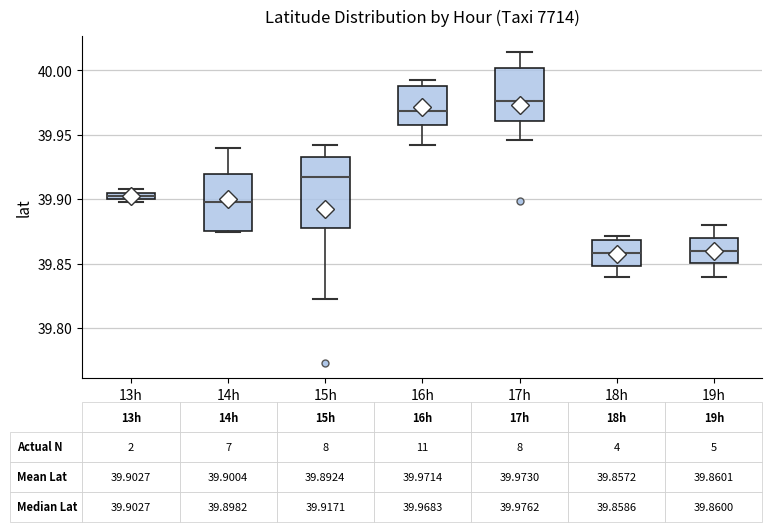

Comparing the boxes themselves (not the whiskers), which one is the tallest?

15h